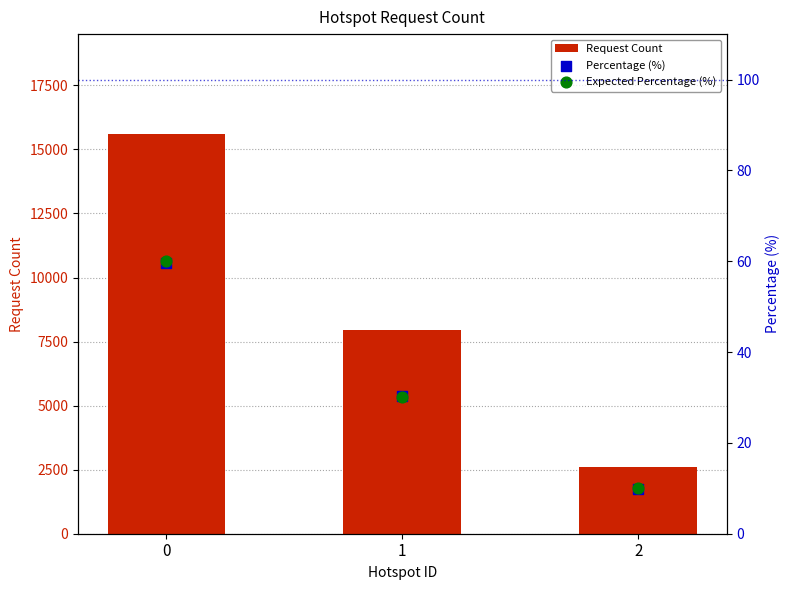

What is the total value across all series at 0?

15721.7